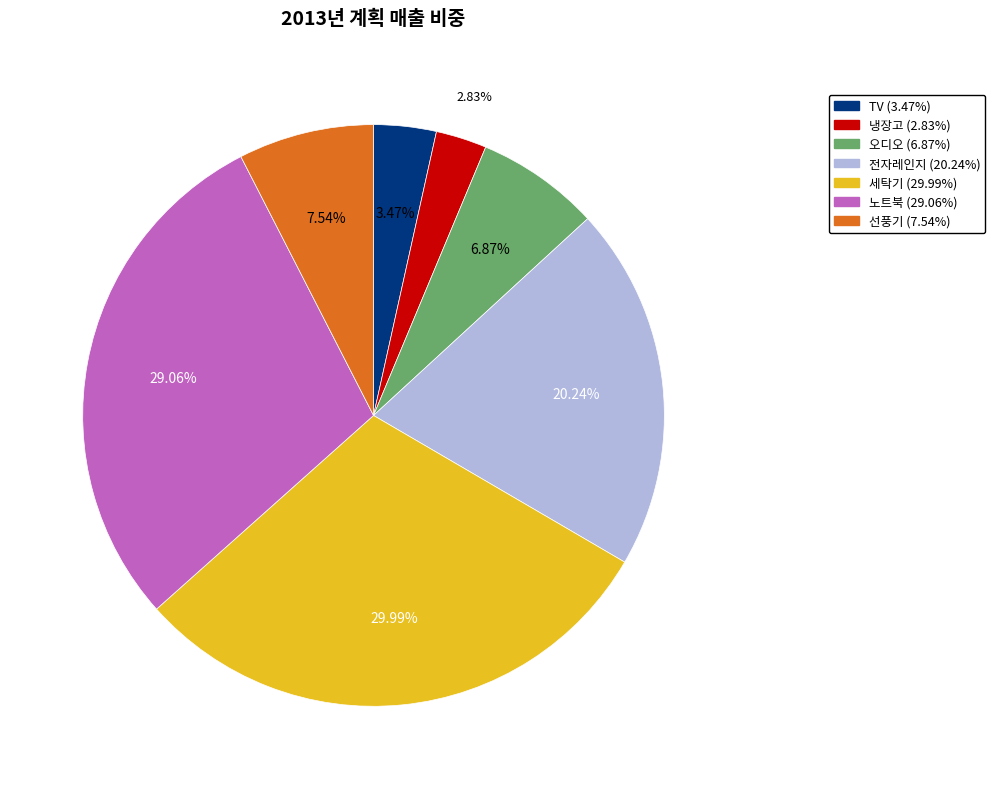

Combined, what portion of the pie is 오디오 and 세탁기?

36.9%